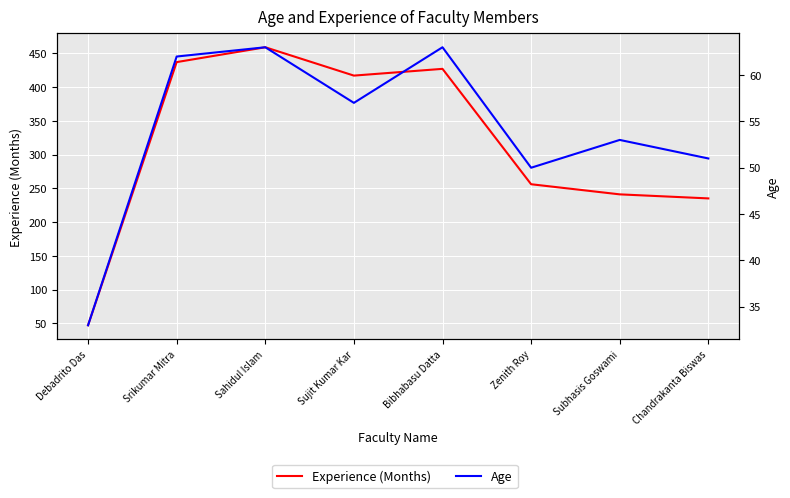

What is the label of the 4th point from the left?

Sujit Kumar Kar